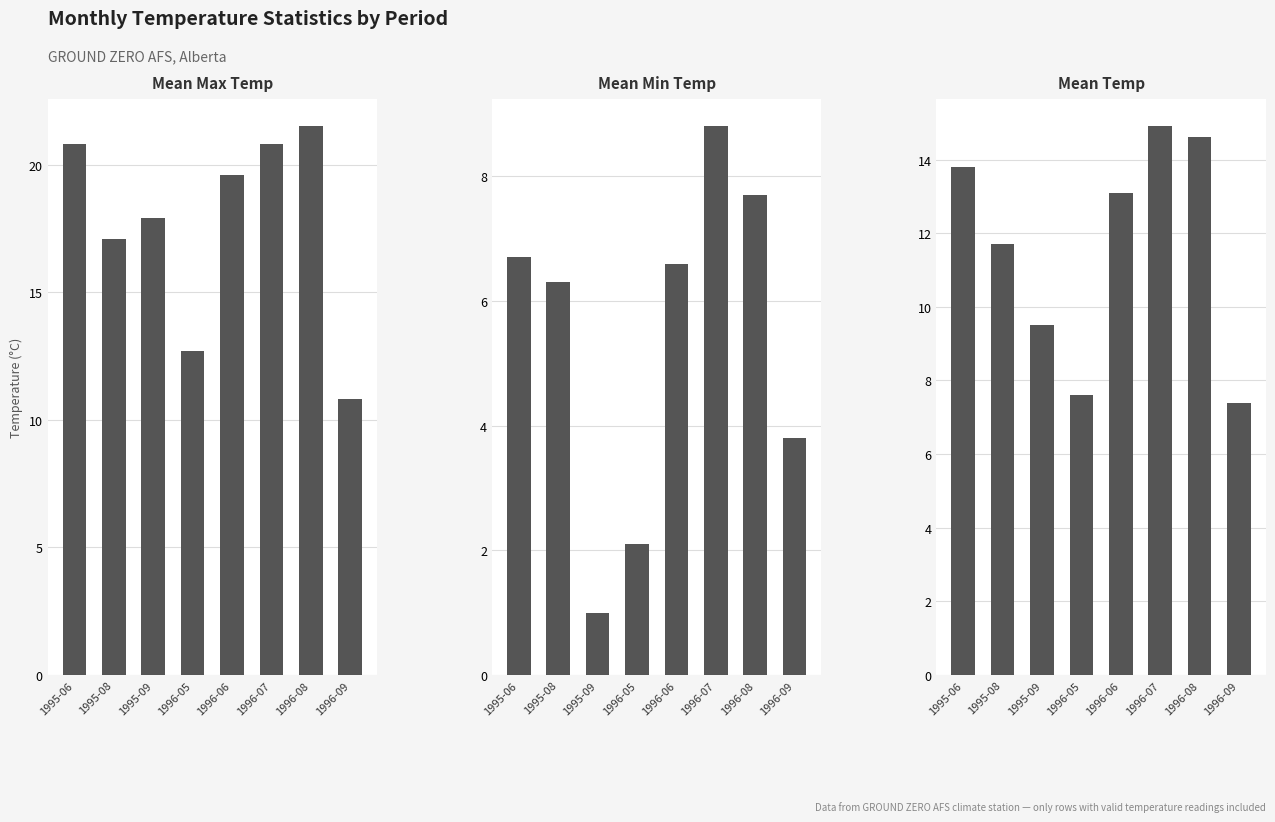

At which label does Mean Temp first exceed 13?

1995-06